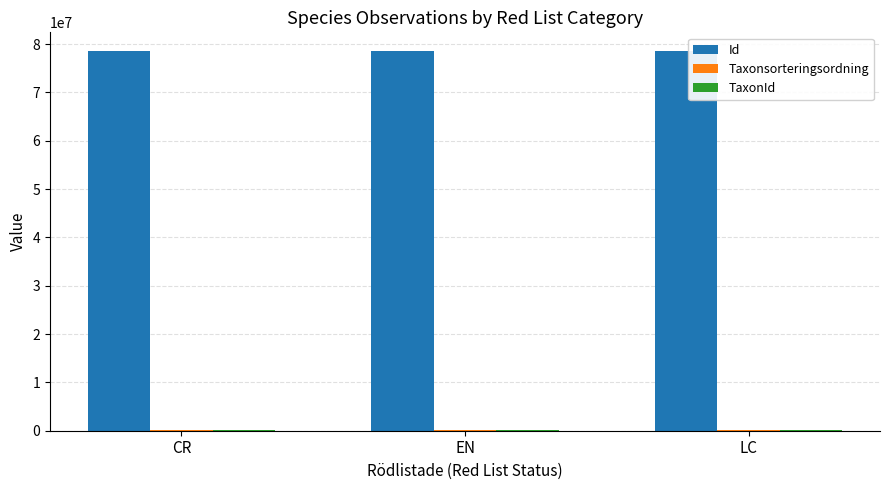

True or false: Id has a value of 78501183.0 at CR.

True